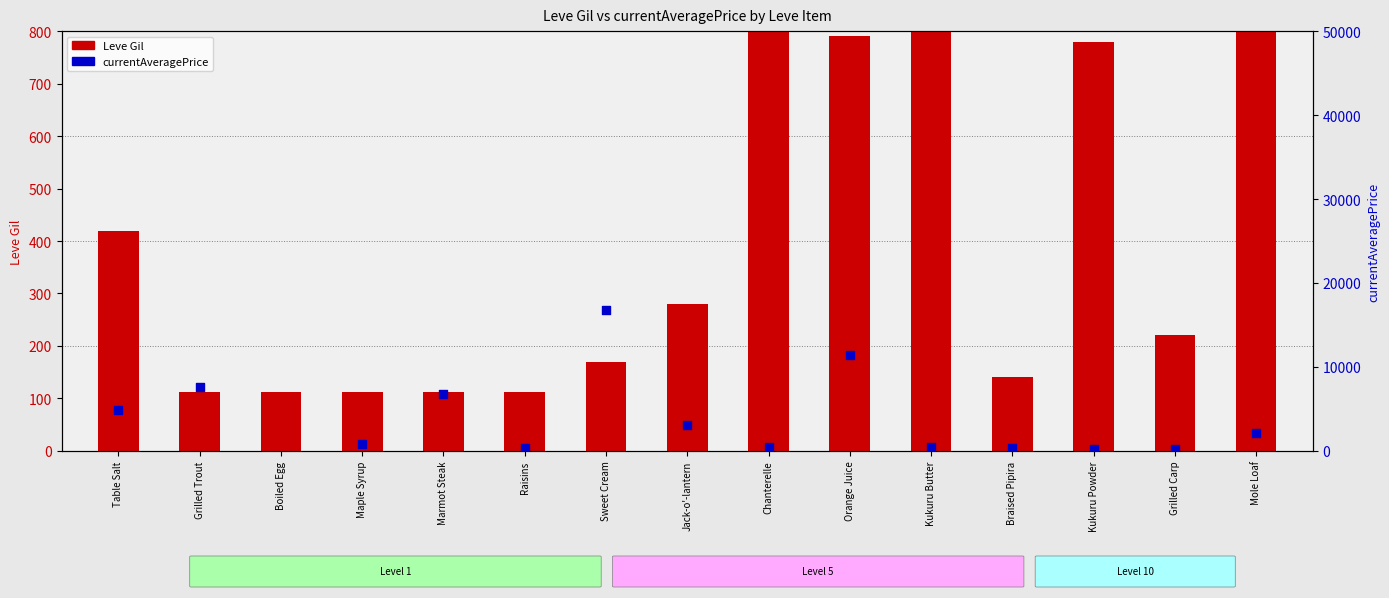

What are all the series names shown in the legend?

Leve Gil, currentAveragePrice